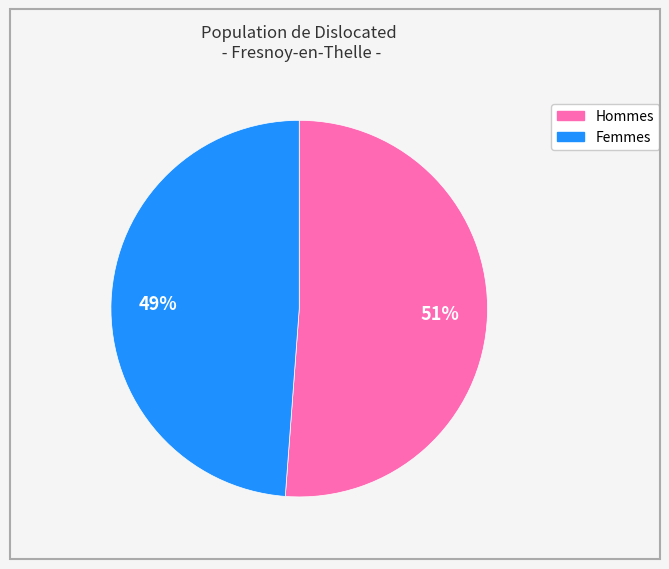

To the nearest percent, what is the difference between the largest and smallest slice percentages?

2%